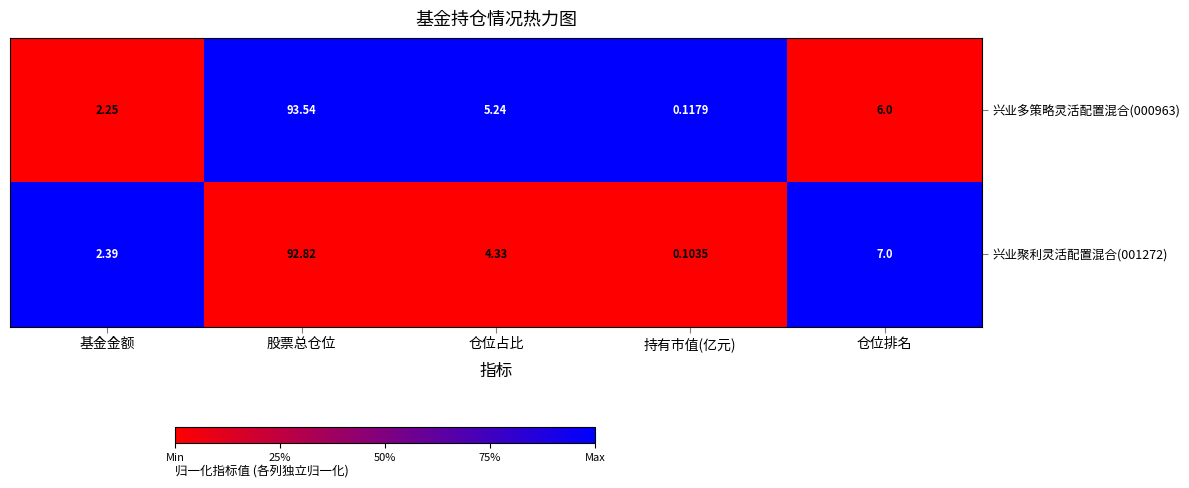

List the labels in order of 兴业多策略灵活配置混合(000963) value, largest first.

股票总仓位, 仓位排名, 仓位占比, 基金金额, 持有市值(亿元)